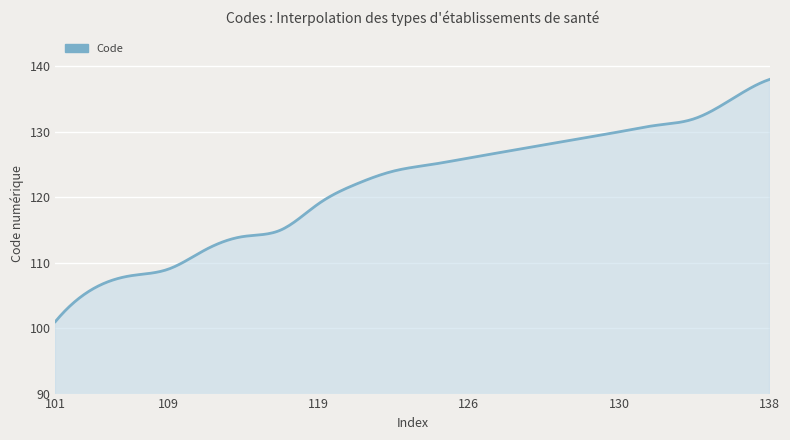

How many lines are shown in the chart?

1